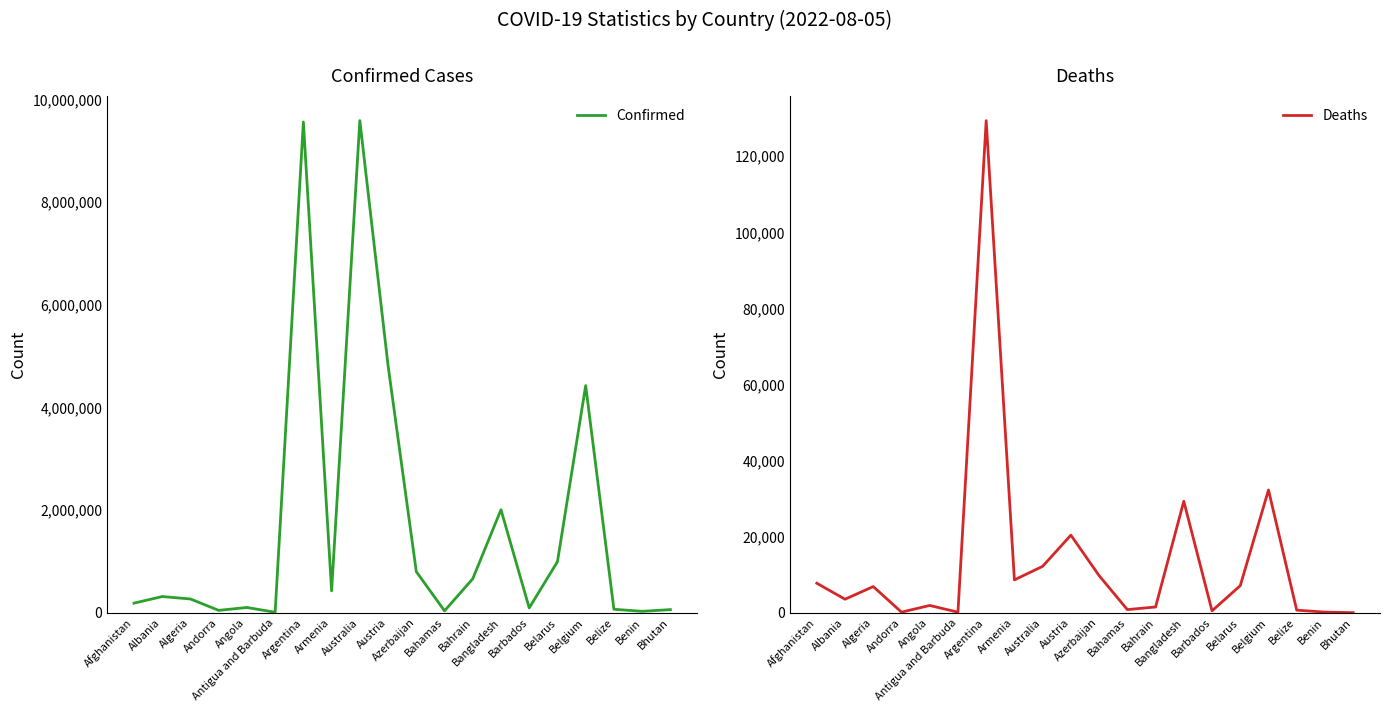

What are all the series names shown in the legend?

Confirmed, Deaths